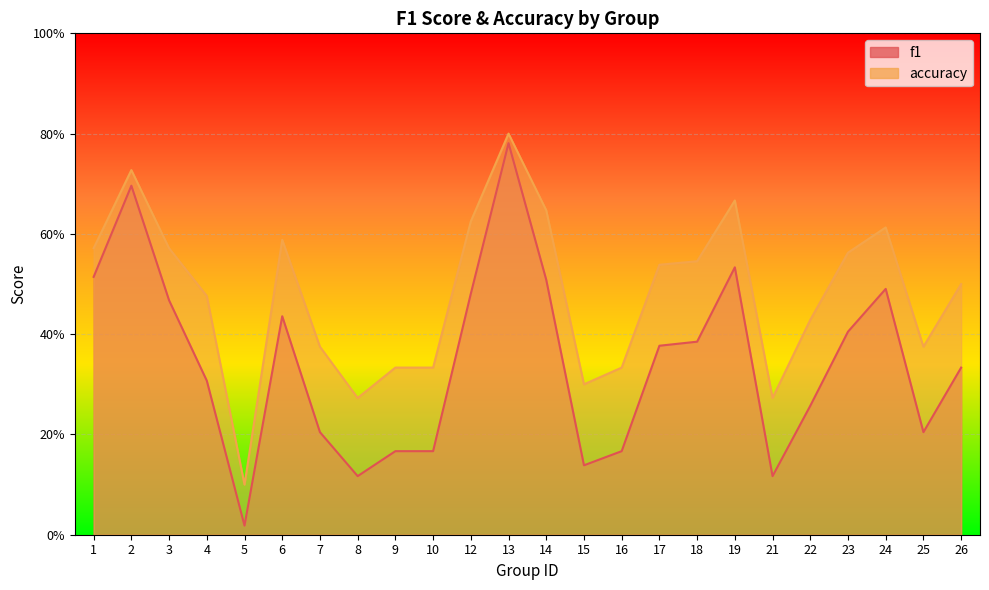

Reading left to right, list all the values displayed in this chart.

f1: 0.5	0.7	0.5	0.3	0.0	0.4	0.2	0.1	0.2	0.2	0.5	0.8	0.5	0.1	0.2	0.4	0.4	0.5	0.1	0.3	0.4	0.5	0.2	0.3
accuracy: 0.6	0.7	0.6	0.5	0.1	0.6	0.4	0.3	0.3	0.3	0.6	0.8	0.6	0.3	0.3	0.5	0.5	0.7	0.3	0.4	0.6	0.6	0.4	0.5